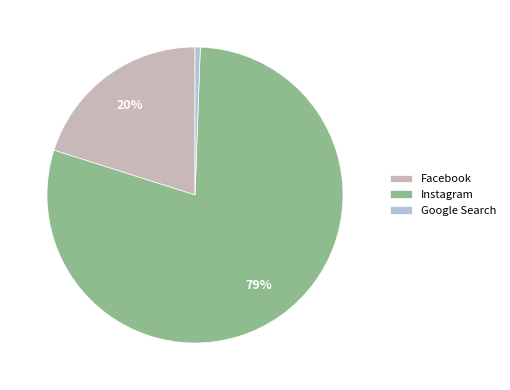

How many segments does this pie chart have?

3